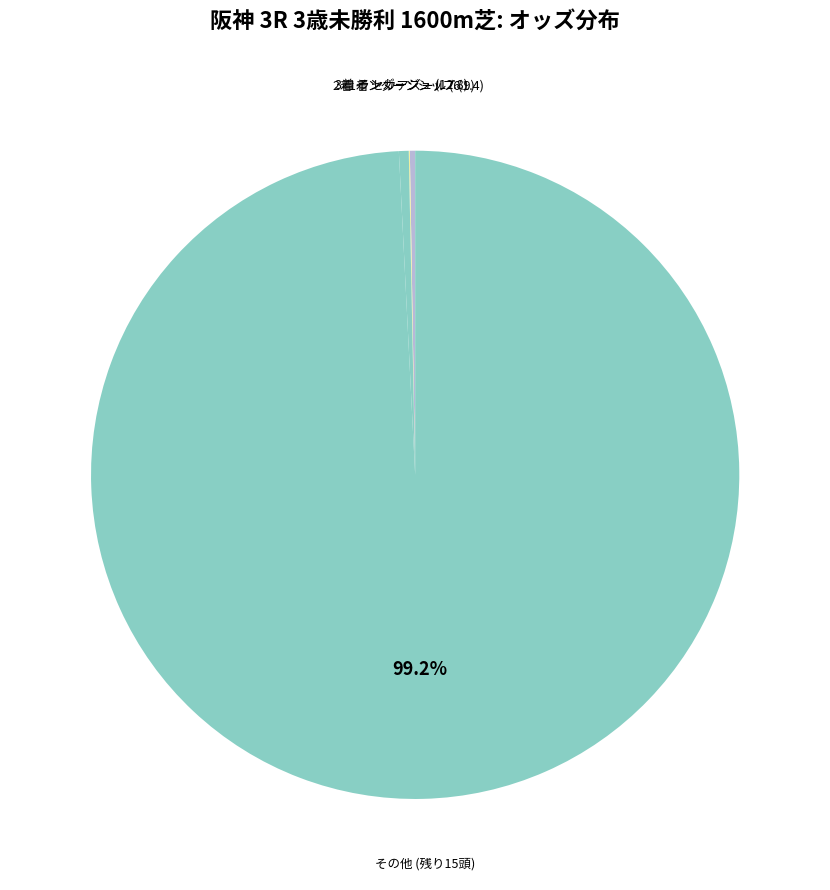

Which category has the smallest portion of the pie?

インターンシップ